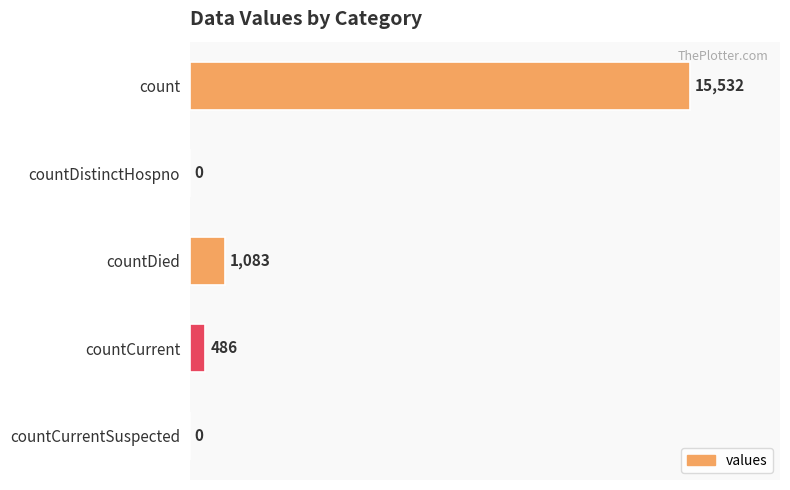

Is it true that the value at countDistinctHospno is 0?

True